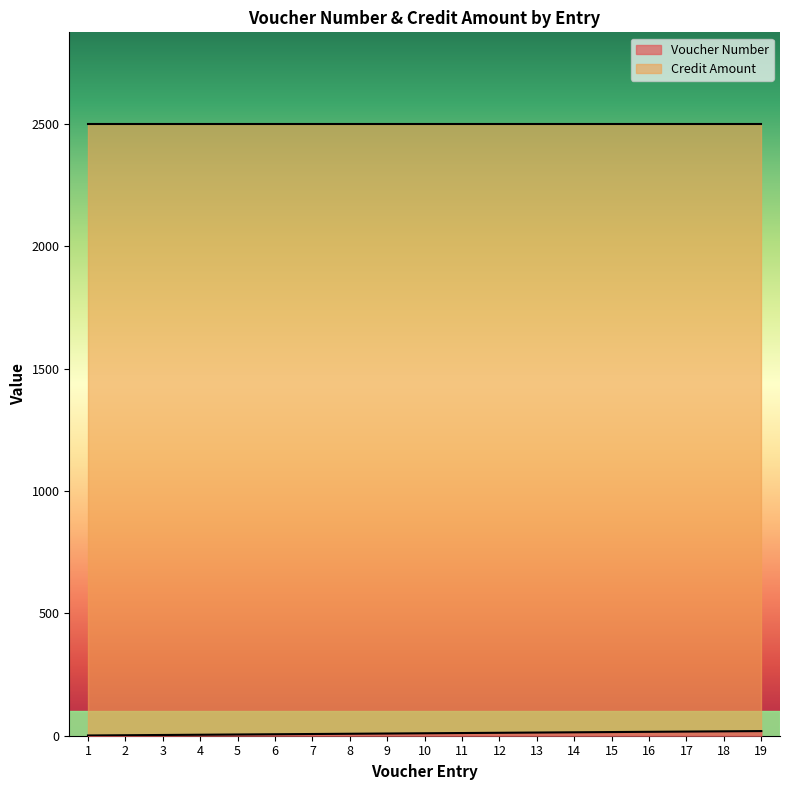

What is the average value?

10